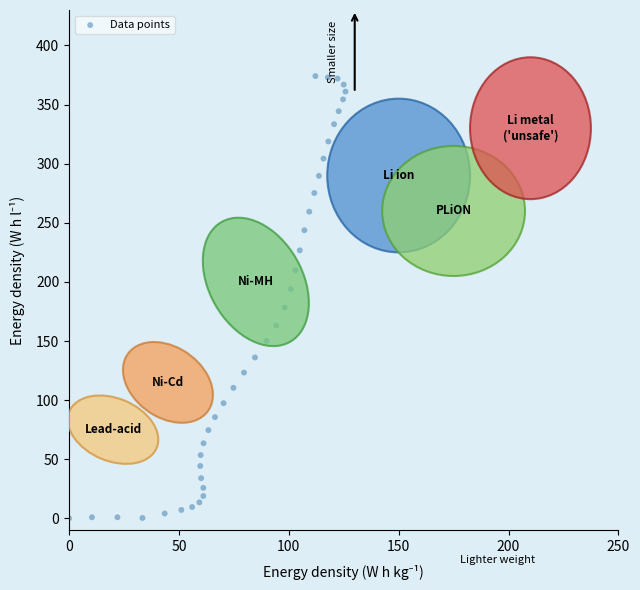

What is the range of X values (max minus min)?

125.8